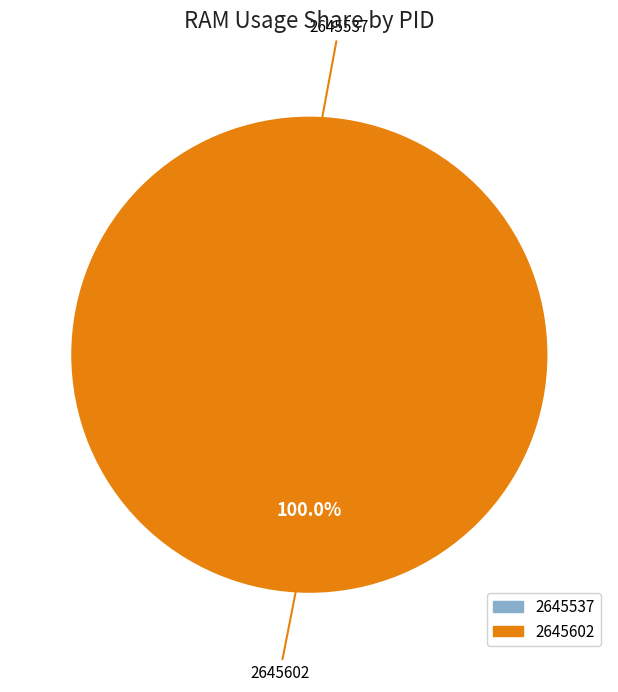

Is it true that 2645602 is 99% of the pie?

False